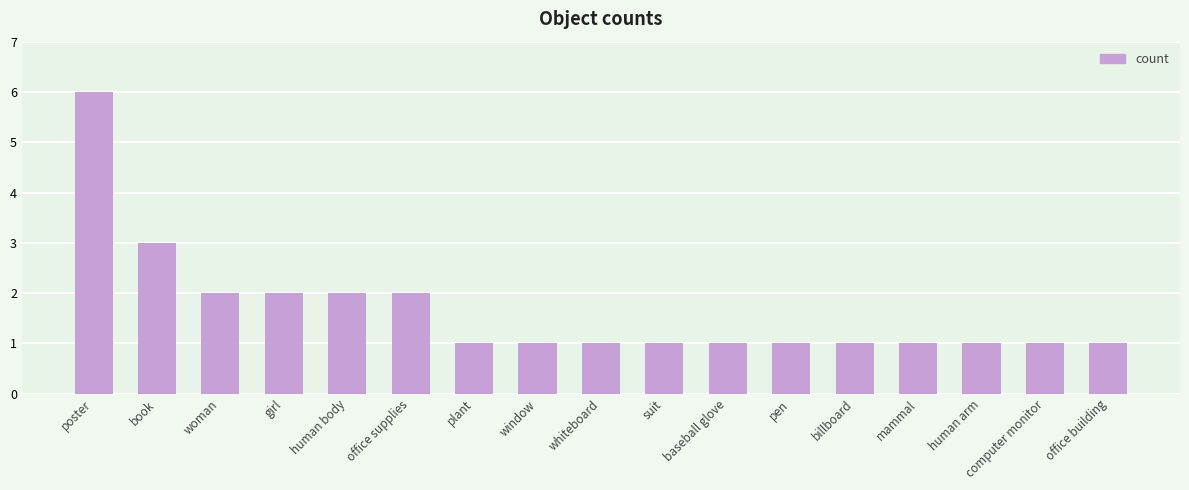

The value at plant is 1. True or false?

True